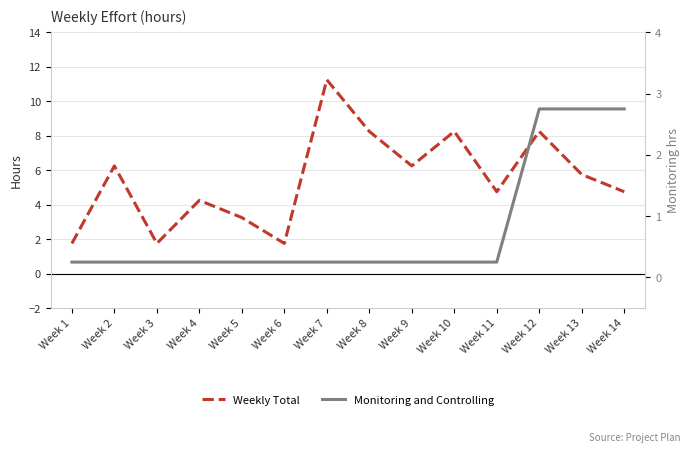

How many data points in Weekly Total are less than 5?

7